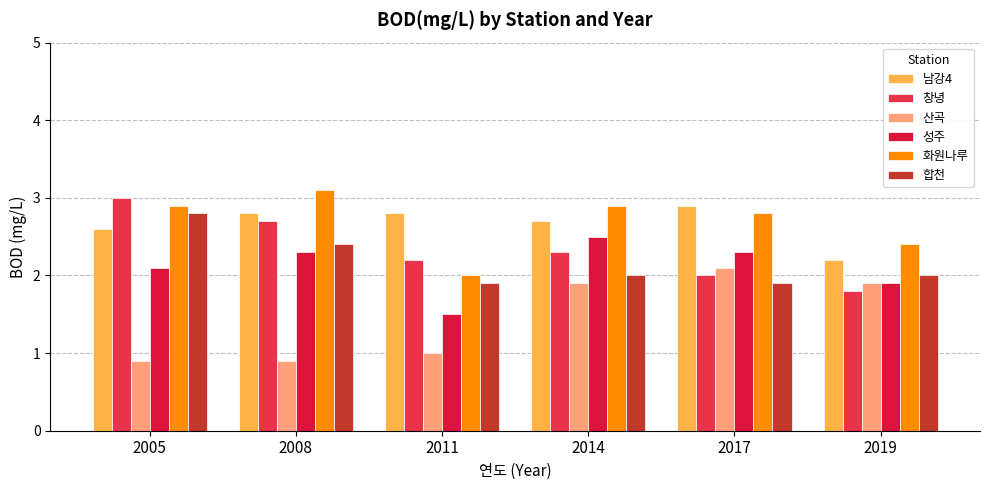

List the labels in order of 창녕 value, smallest first.

2019, 2017, 2011, 2014, 2008, 2005